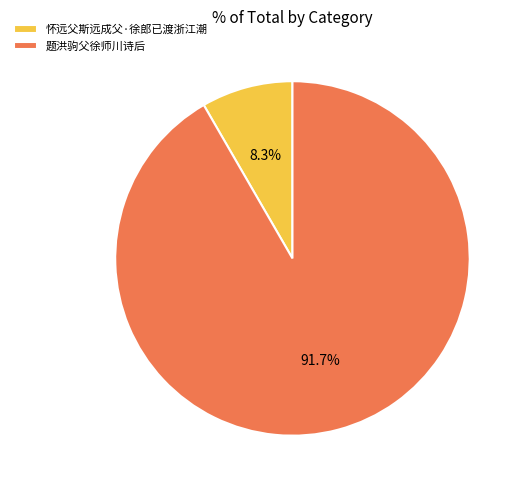

Which has a higher value, 怀远父斯远成父·徐郎已渡浙江潮 or 题洪驹父徐师川诗后?

题洪驹父徐师川诗后